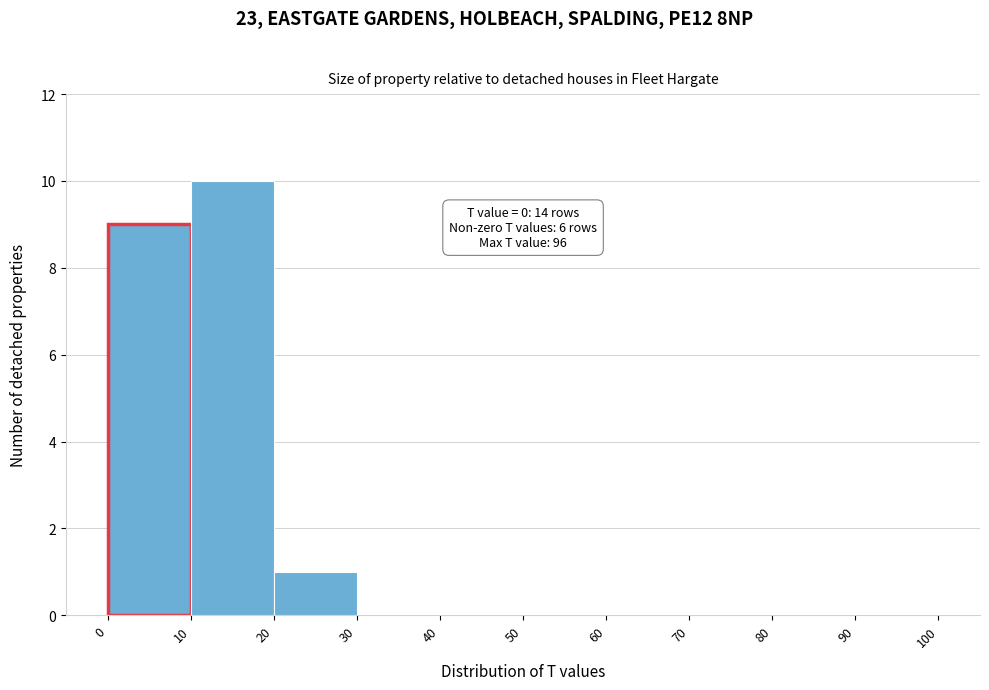

Over which range of the x-axis is the bar tallest?

10 to 20